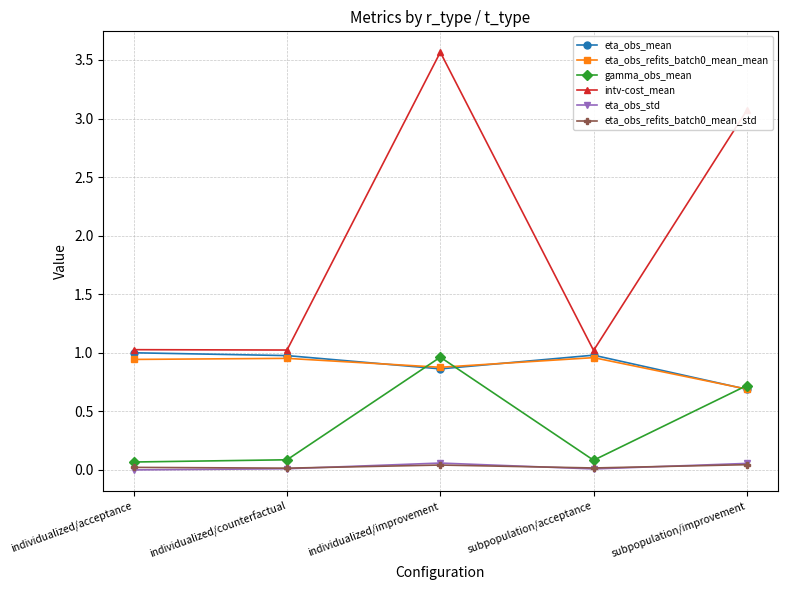

Which label corresponds to the largest value in the chart?

individualized/improvement